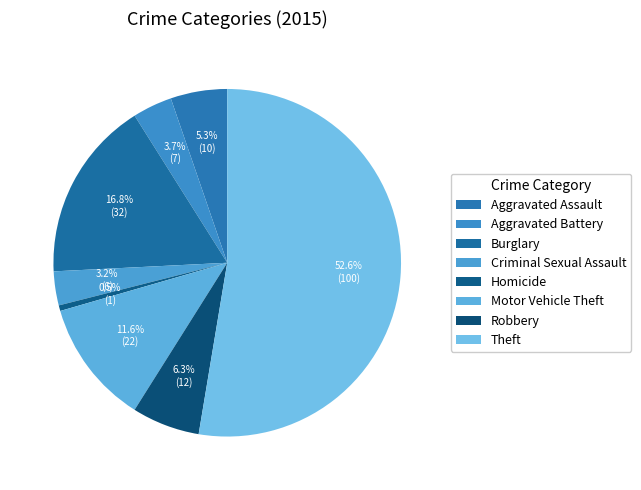

How many segments does this pie chart have?

8